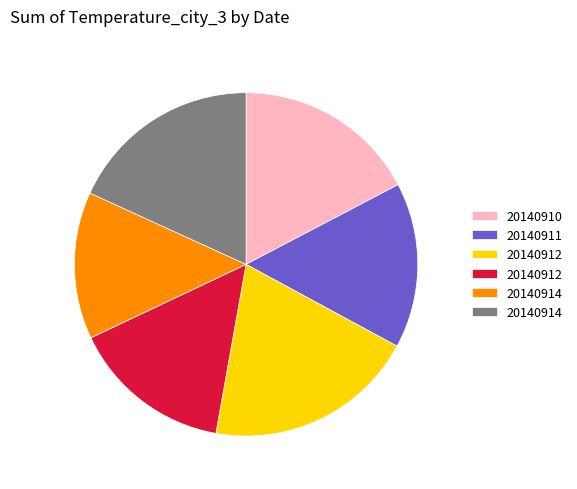

Is there any slice that represents more than half of the pie?

No